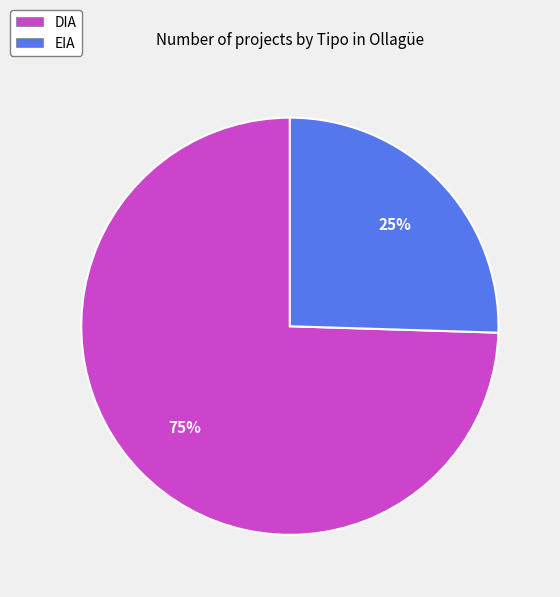

Do EIA and DIA together represent more than half of the pie?

Yes